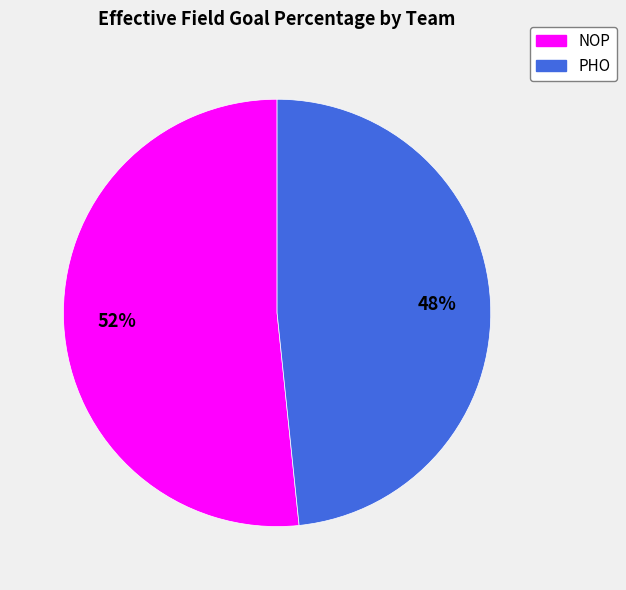

Which slice is the smallest?

PHO